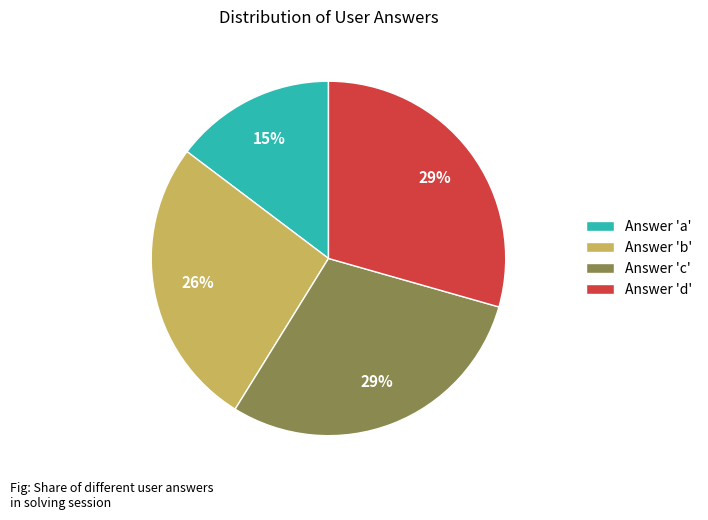

The Answer 'd' slice represents 29% of the pie. True or false?

True